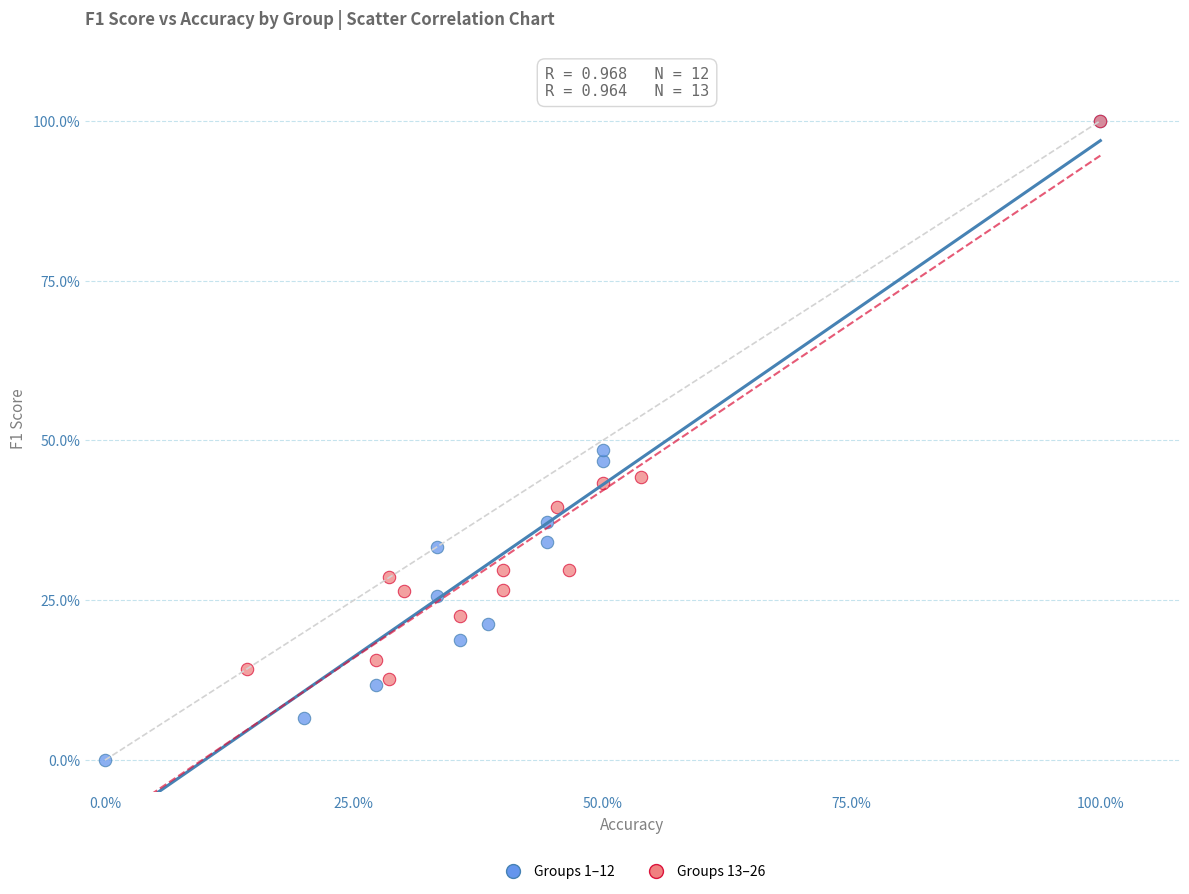

Which series has the largest Y range (max minus min)?

Groups 1–12